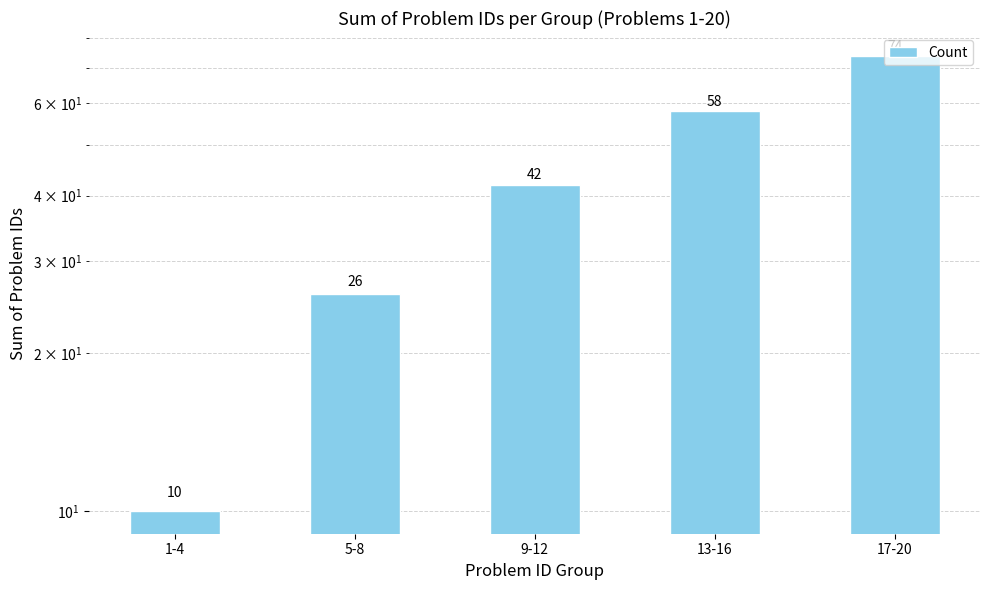

List the labels in order of value, smallest first.

1-4, 5-8, 9-12, 13-16, 17-20